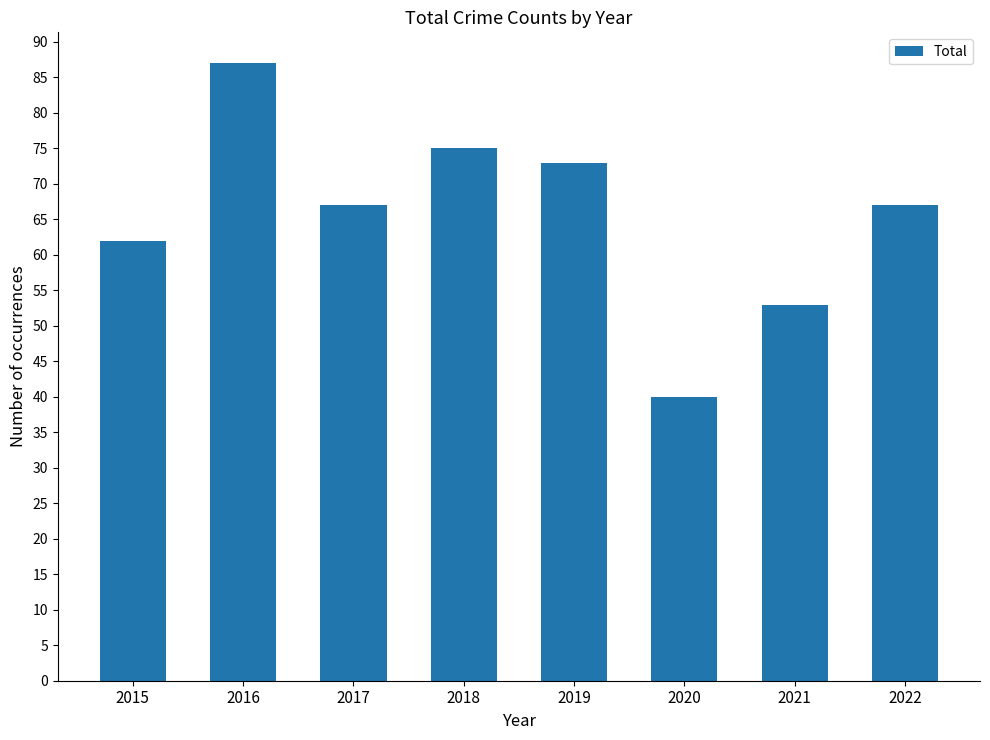

Between 2016 and 2018, which is larger?

2016